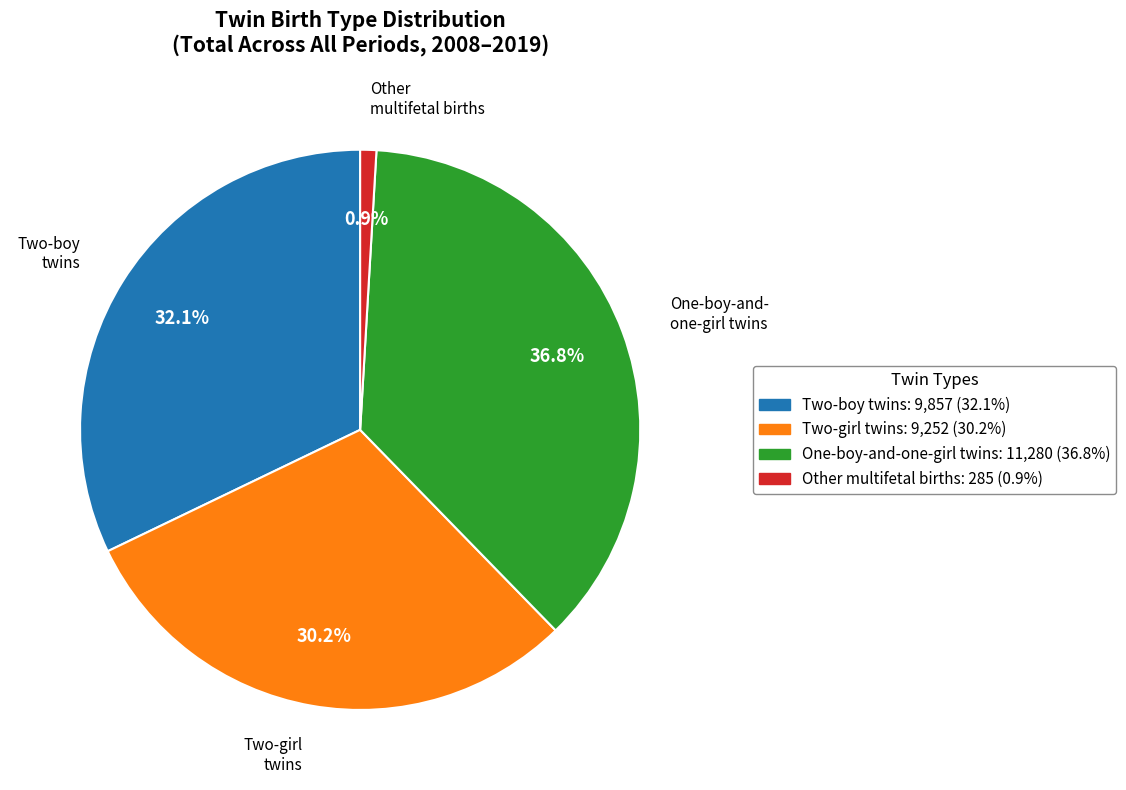

To the nearest percent, what is the average slice percentage?

25%